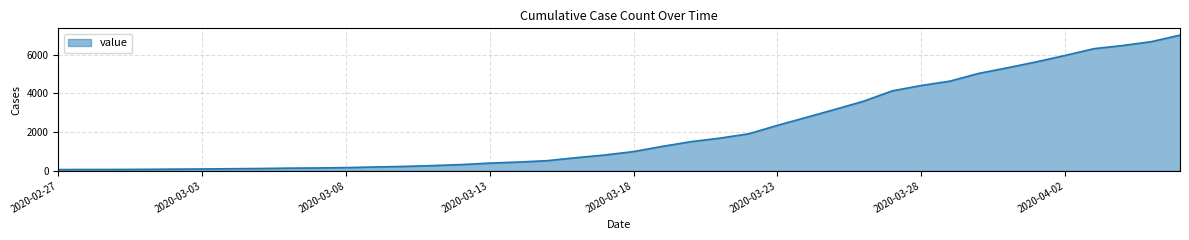

What is the greatest value displayed?

7003